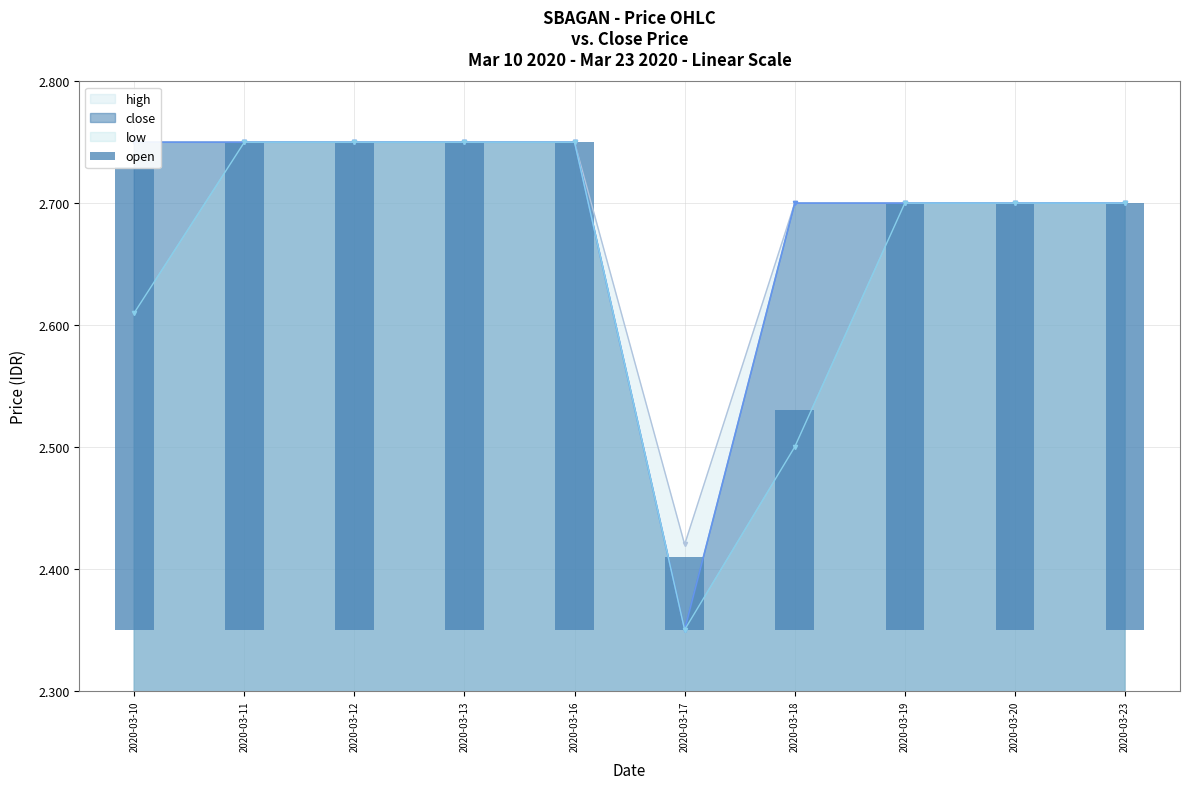

The low series shows 1.4 at 2020-03-18. True or false?

False